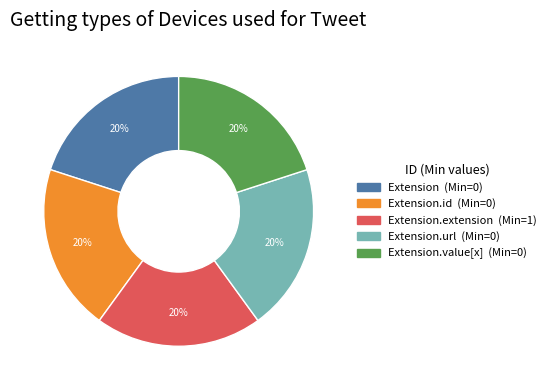

To the nearest percent, what is the average slice percentage?

20%